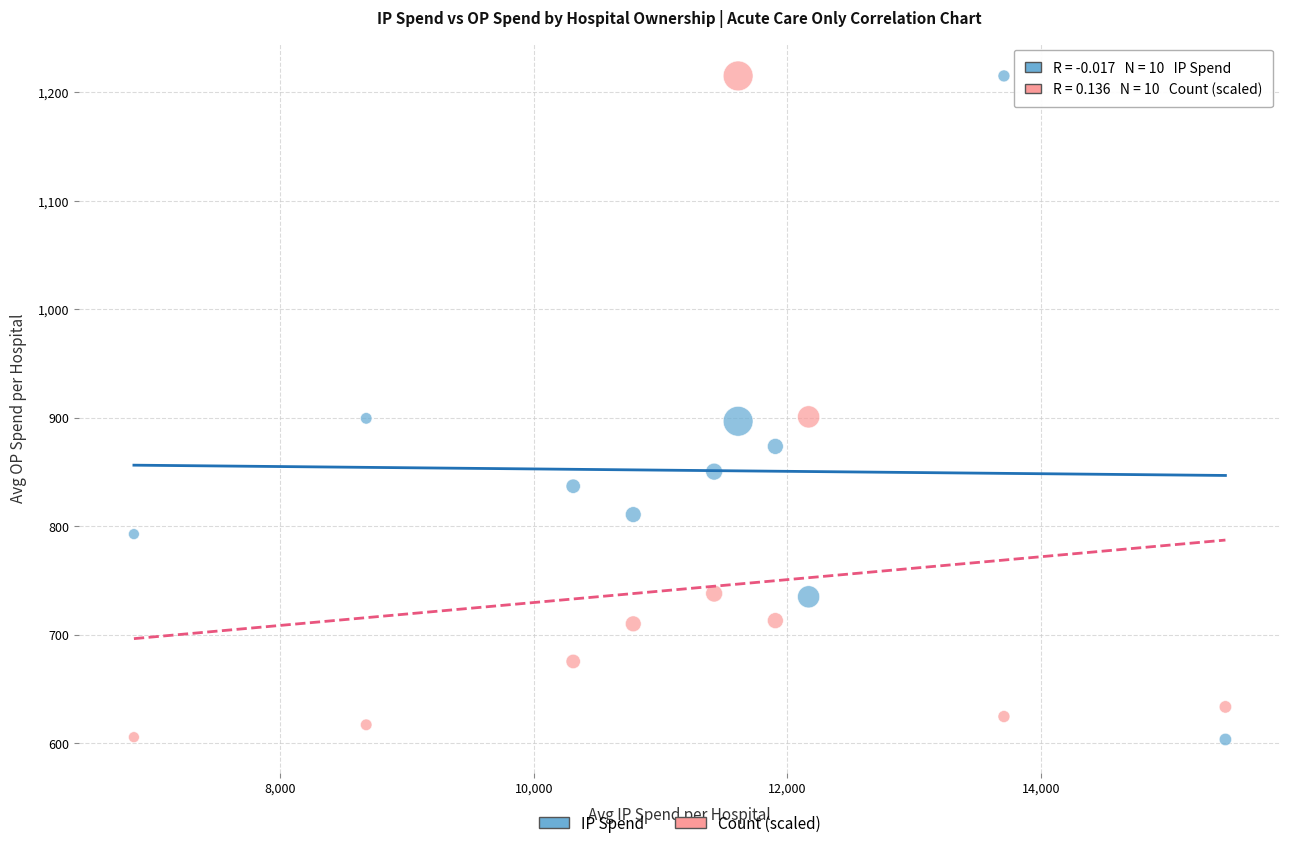

What is the X range (max minus min) for the scatter plot?

8613.2